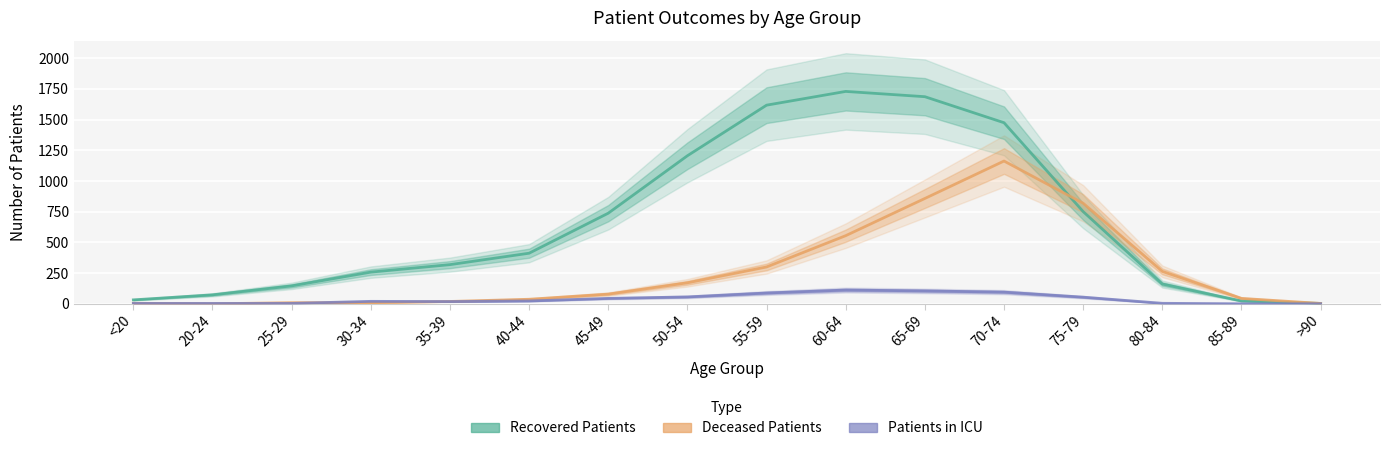

How many distinct data groups are displayed?

3